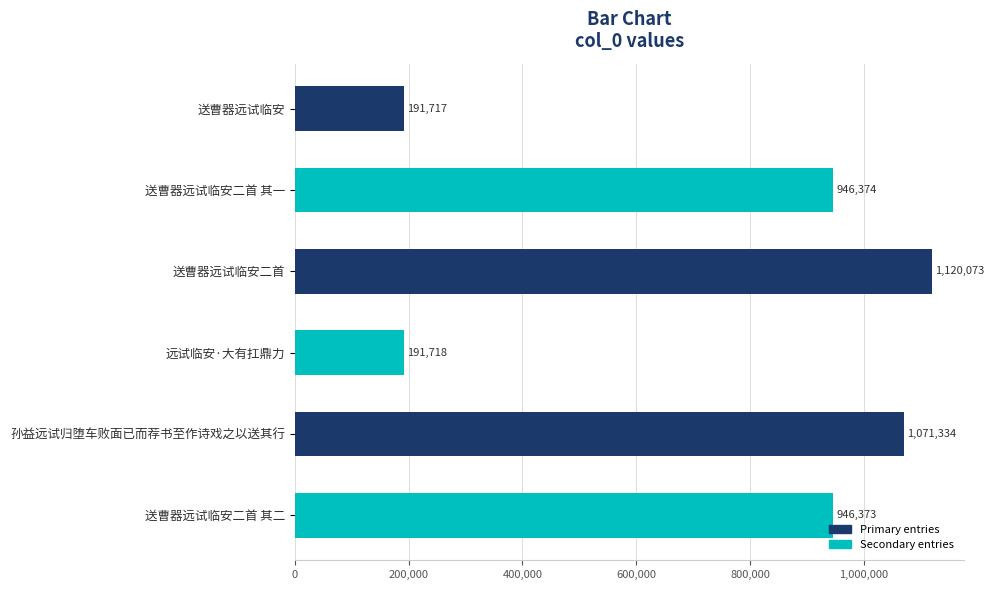

Read the value at 送曹器远试临安二首 其一.

946374